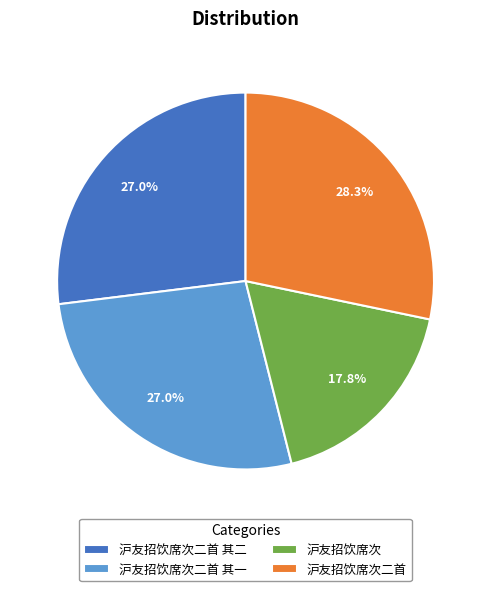

To the nearest percent, what is the combined percentage of 沪友招饮席次 and 沪友招饮席次二首 其二?

45%